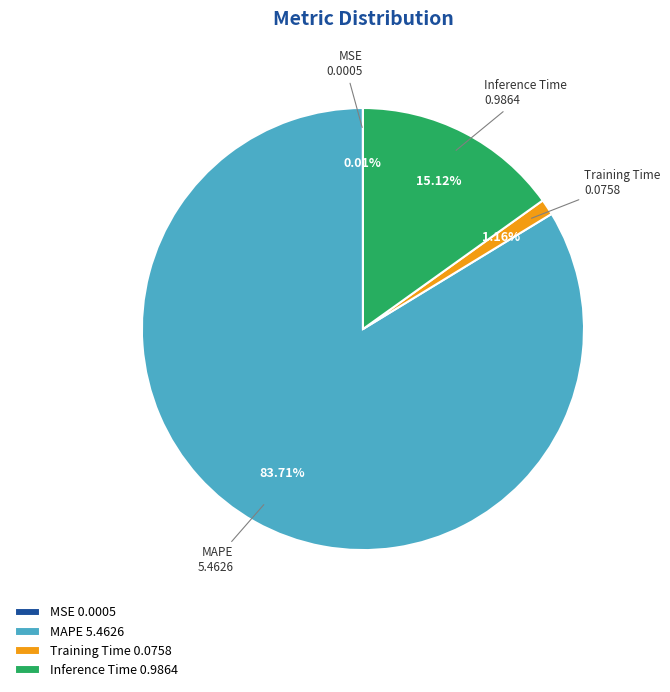

What portion of the pie excludes MAPE?

16.3%